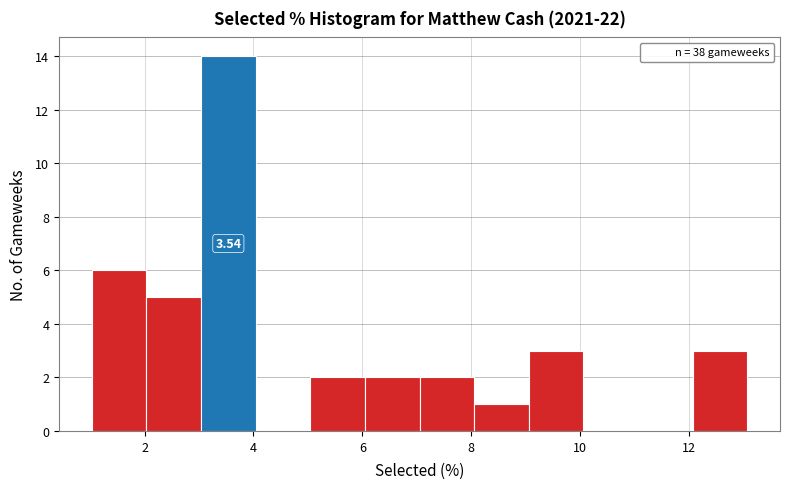

Over which range of the x-axis is the bar tallest?

3 to 4